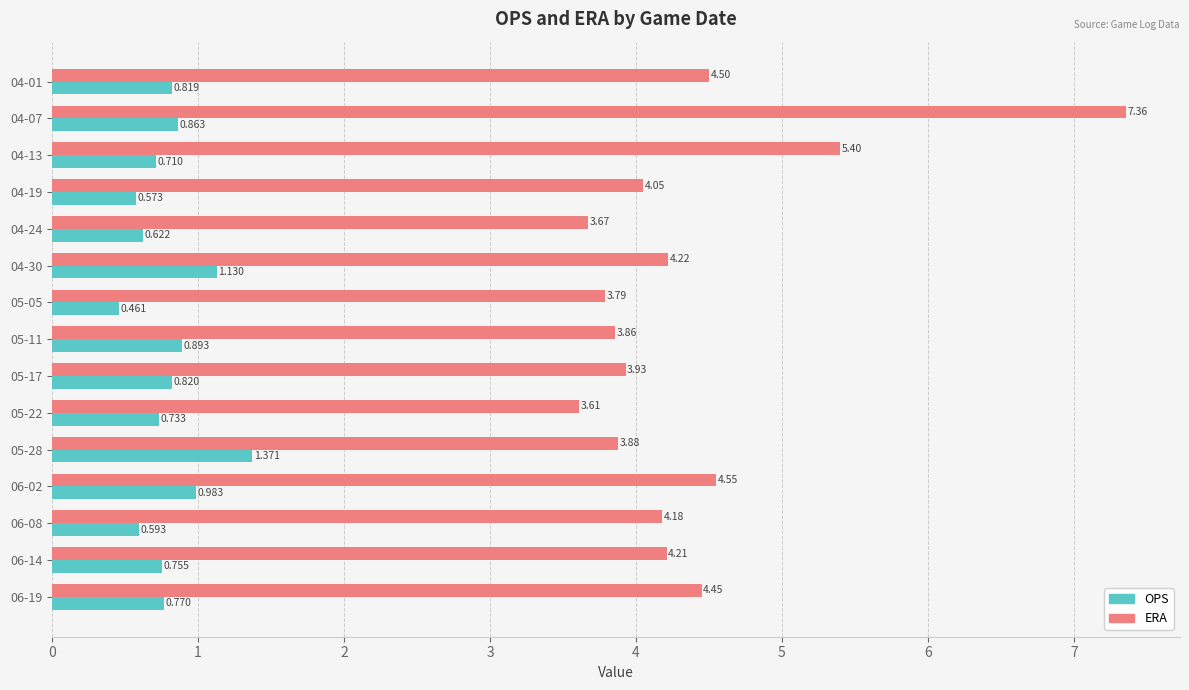

What is the difference between the second highest and second lowest values in the ERA series?

1.7